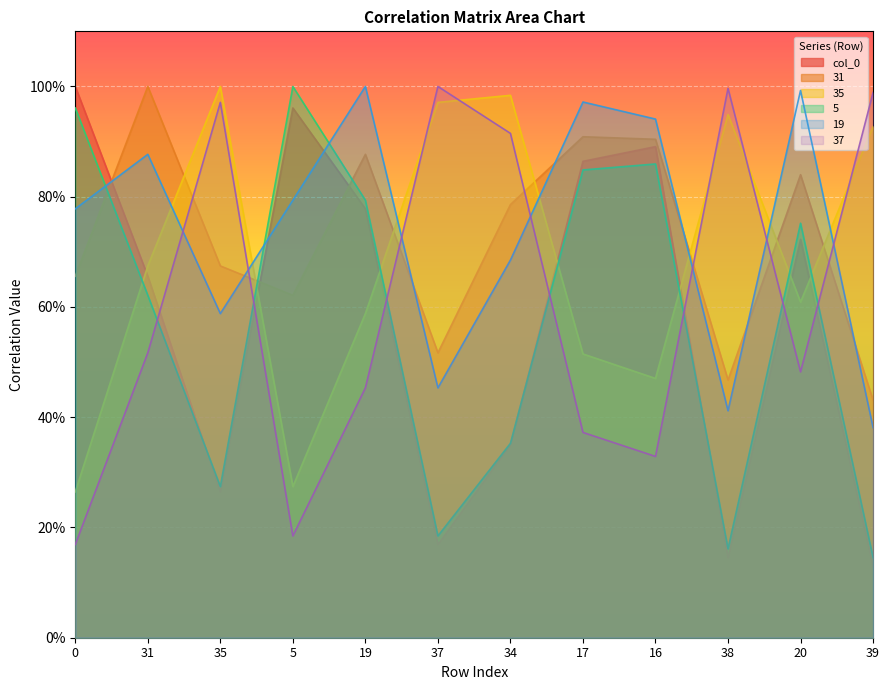

Reading right to left, list all the values displayed in this chart.

col_0: 0.1	0.7	0.1	0.9	0.9	0.3	0.2	0.8	1.0	0.3	0.7	1.0
31: 0.4	0.8	0.5	0.9	0.9	0.8	0.5	0.9	0.6	0.7	1.0	0.7
35: 0.9	0.6	0.9	0.5	0.5	1.0	1.0	0.6	0.3	1.0	0.7	0.3
5: 0.1	0.8	0.2	0.9	0.8	0.4	0.2	0.8	1.0	0.3	0.6	1.0
19: 0.4	1.0	0.4	0.9	1.0	0.7	0.5	1.0	0.8	0.6	0.9	0.8
37: 1.0	0.5	1.0	0.3	0.4	0.9	1.0	0.5	0.2	1.0	0.5	0.2